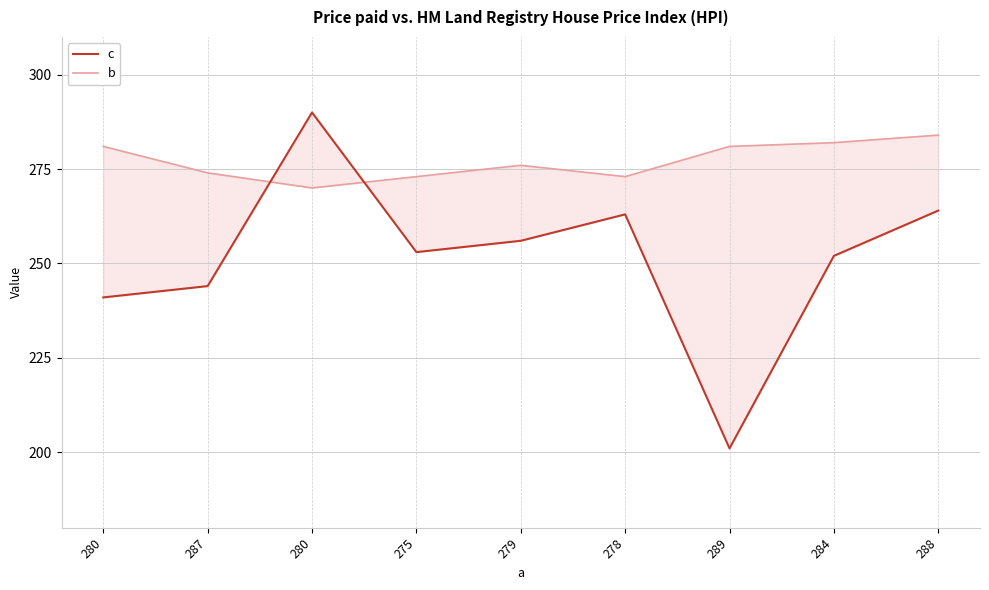

Which series has the largest total across all categories?

b